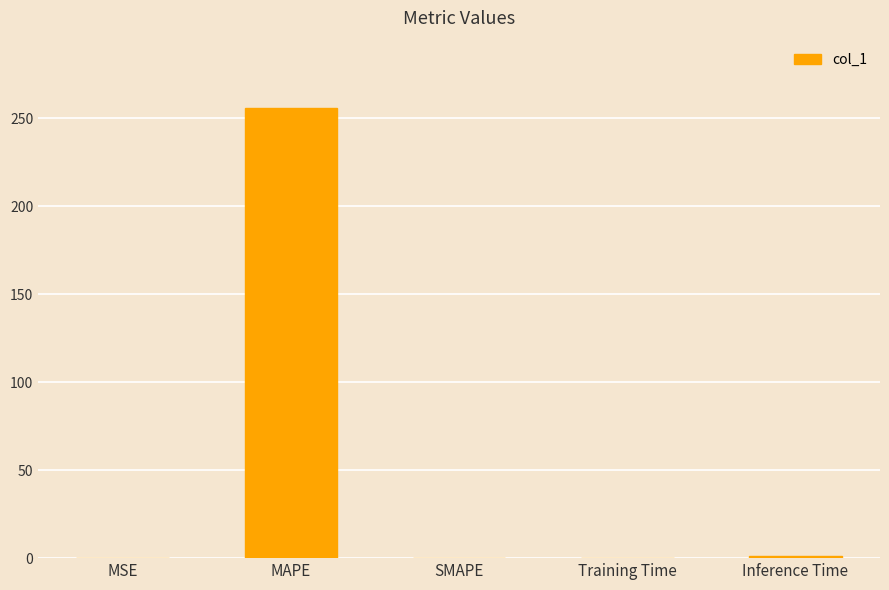

At which category does the chart reach its peak across all series?

MAPE